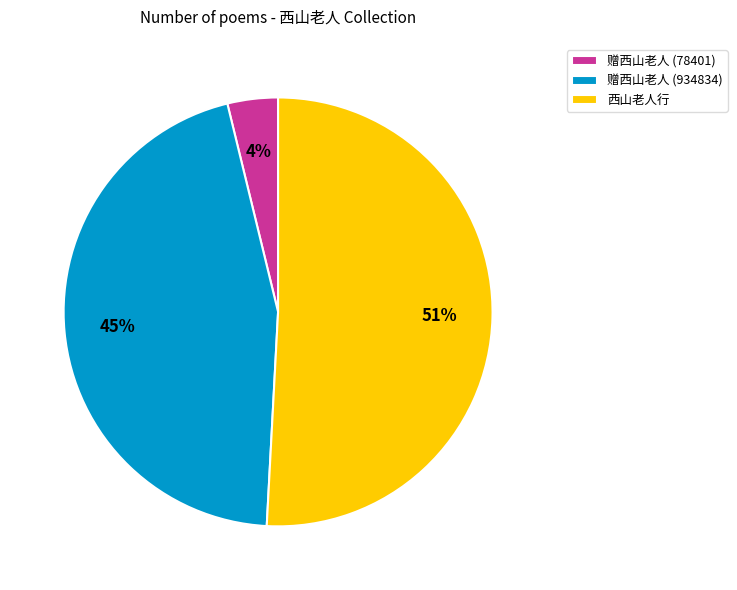

Which category accounts for the majority?

西山老人行